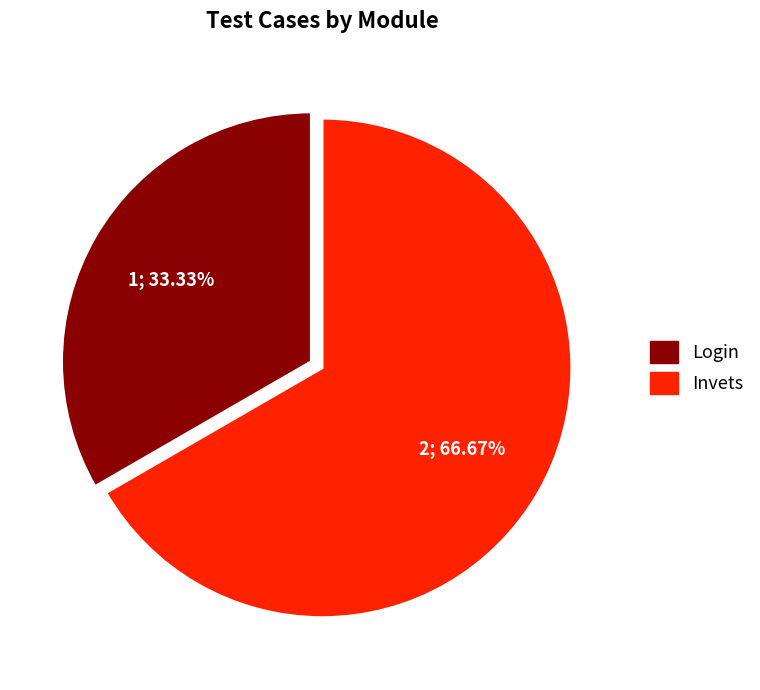

Count the number of slices in the pie.

2